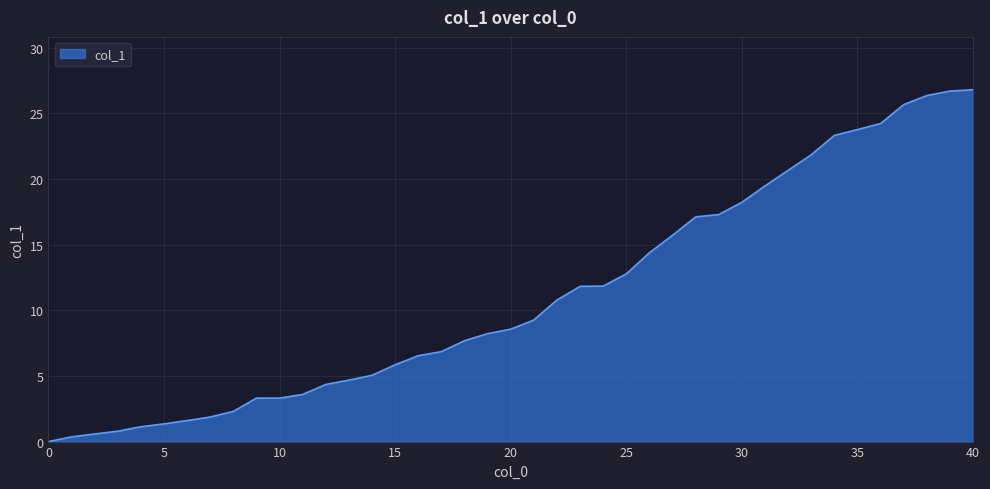

What is the maximum value shown in the chart?

26.8